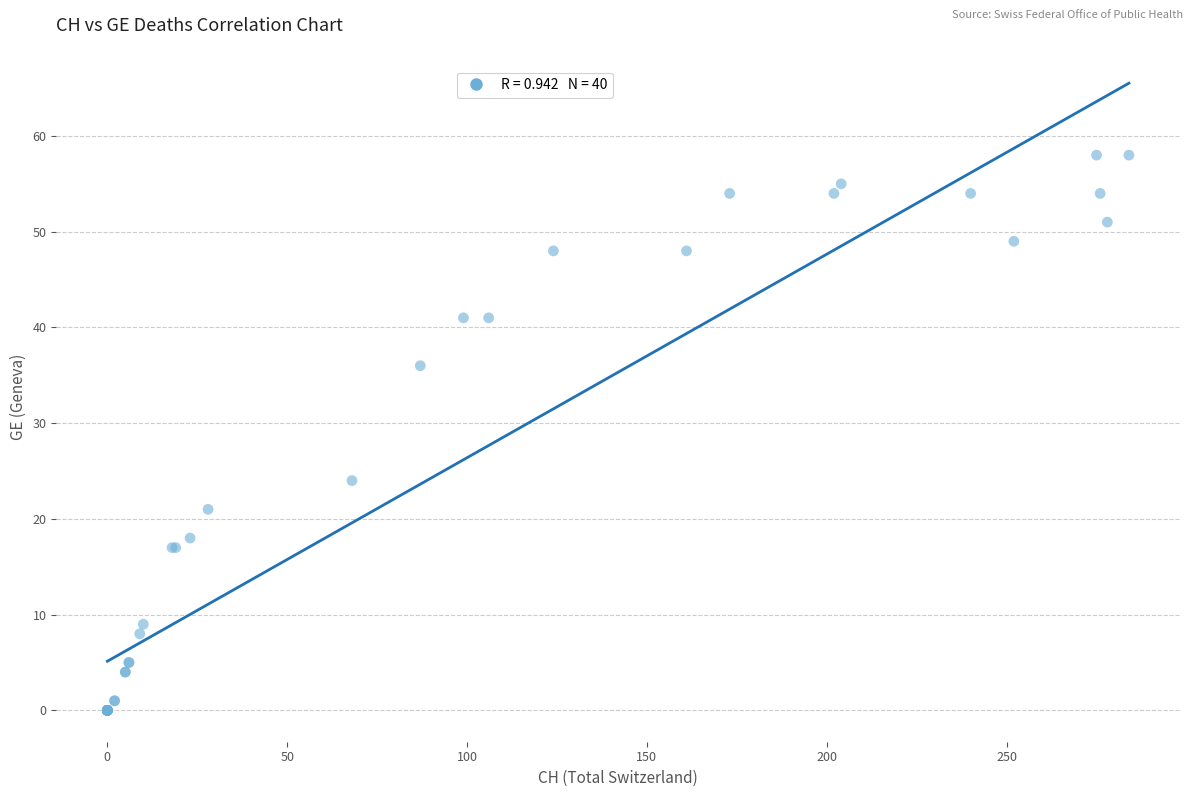

What Y value in the scatter plot is closest to 29?

24